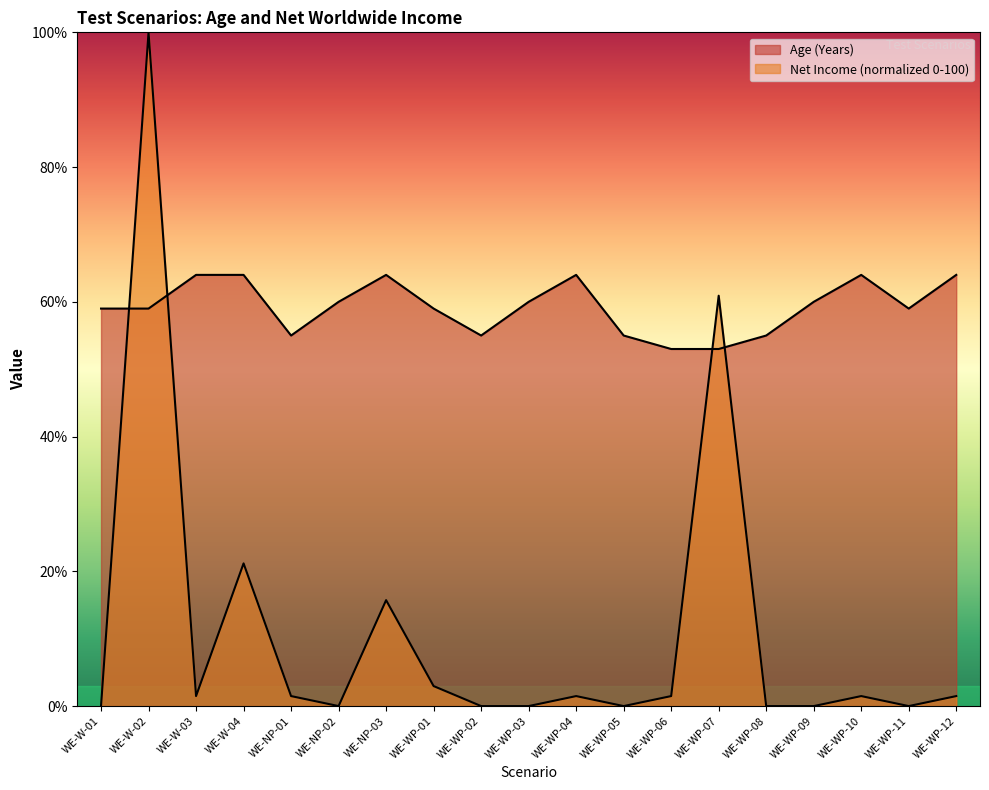

After their last crossing, which series has the higher values: Age (Years) or User Net Worldwide Income?

Age (Years)